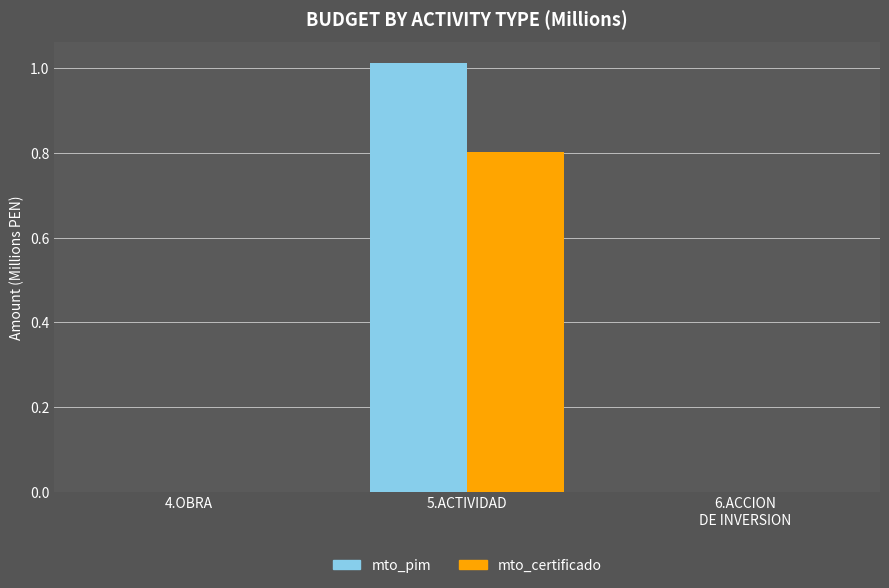

Is it true that mto_pim equals 0.0 at 6.ACCION
DE INVERSION?

True